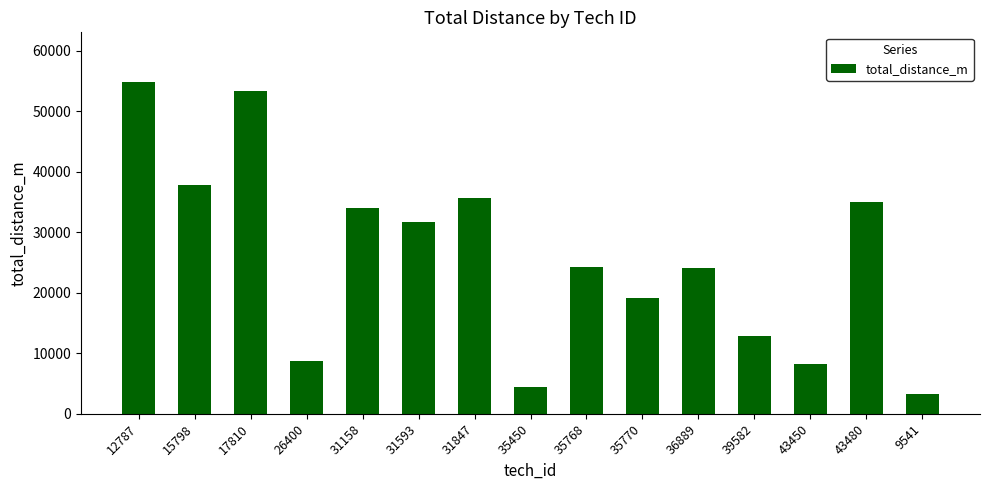

Where is the data nearest to the value 29091?

31593